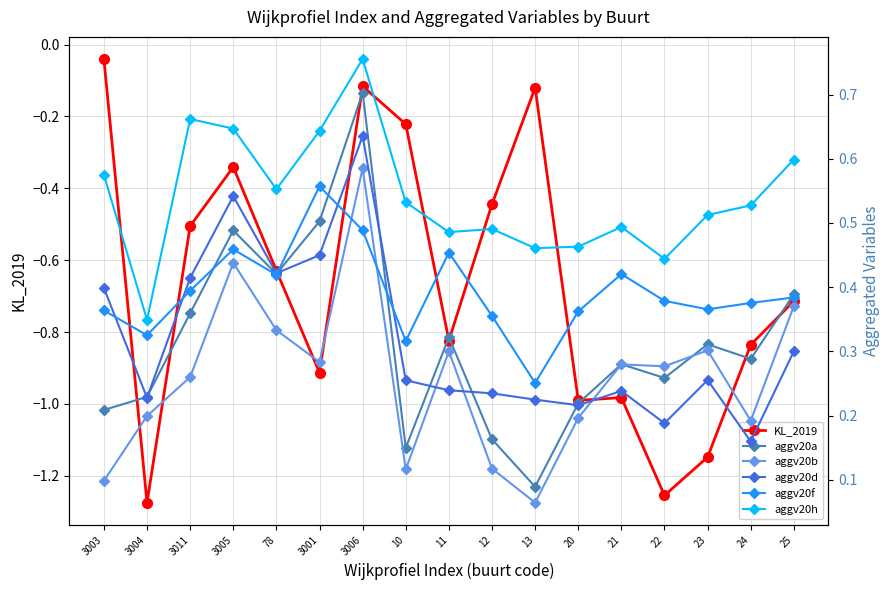

In aggv20d, how many points are lower than both neighbors (excluding endpoints)?

5